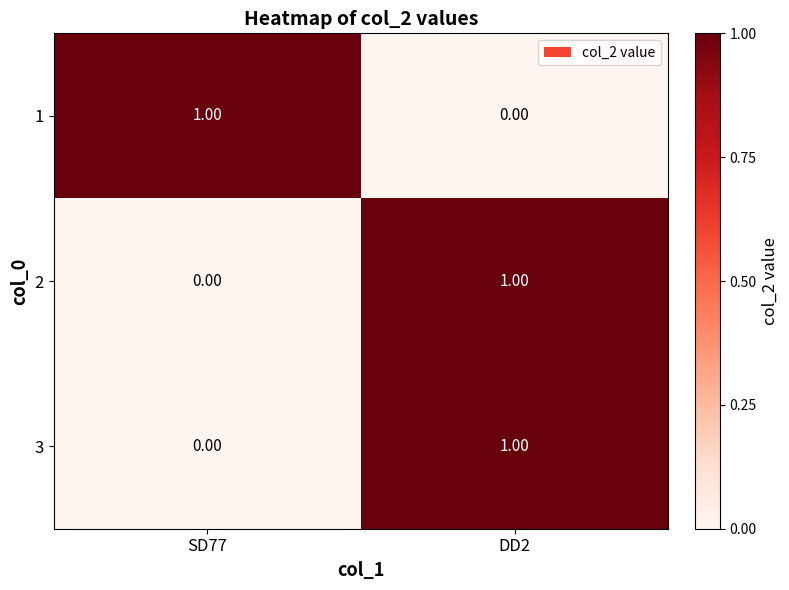

List the labels in order of 3 value, smallest first.

SD77, DD2